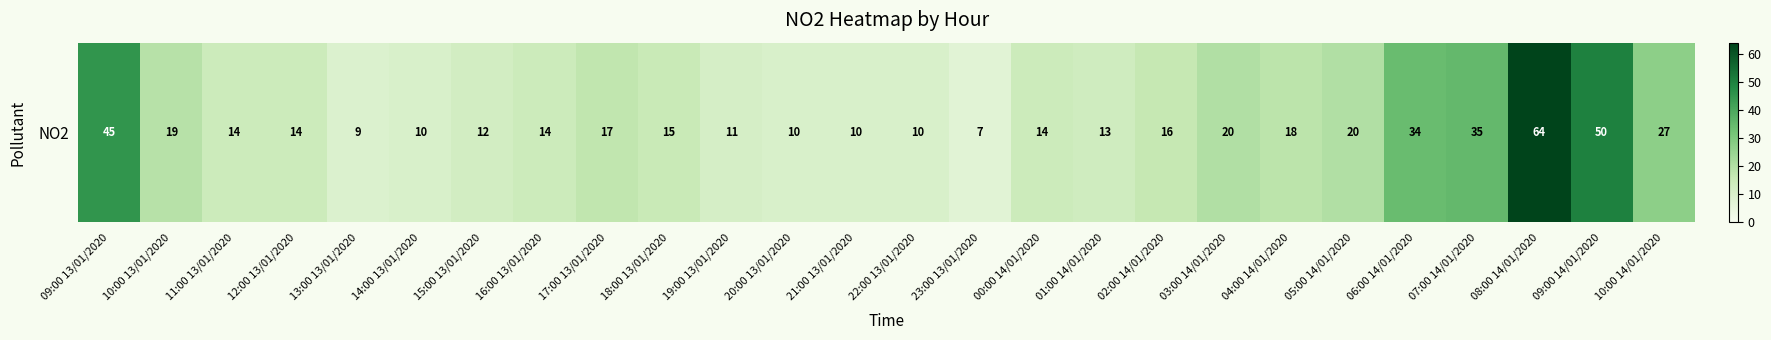

Rank the categories by value from lowest to highest.

23:00 13/01/2020, 13:00 13/01/2020, 14:00 13/01/2020, 20:00 13/01/2020, 21:00 13/01/2020, 22:00 13/01/2020, 19:00 13/01/2020, 15:00 13/01/2020, 01:00 14/01/2020, 11:00 13/01/2020, 12:00 13/01/2020, 16:00 13/01/2020, 00:00 14/01/2020, 18:00 13/01/2020, 02:00 14/01/2020, 17:00 13/01/2020, 04:00 14/01/2020, 10:00 13/01/2020, 03:00 14/01/2020, 05:00 14/01/2020, 10:00 14/01/2020, 06:00 14/01/2020, 07:00 14/01/2020, 09:00 13/01/2020, 09:00 14/01/2020, 08:00 14/01/2020